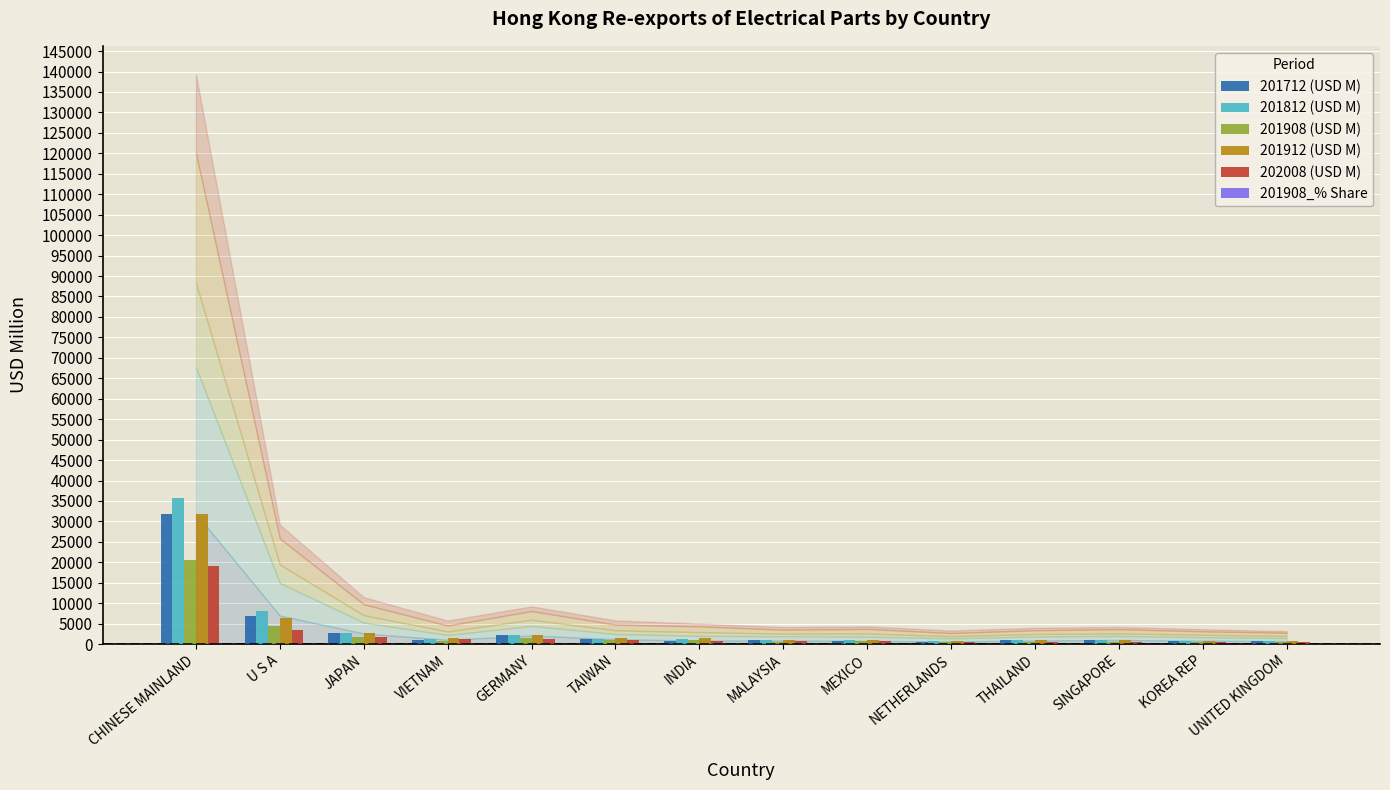

Where is 201712 (USD M) nearest to the value 16267?

U S A